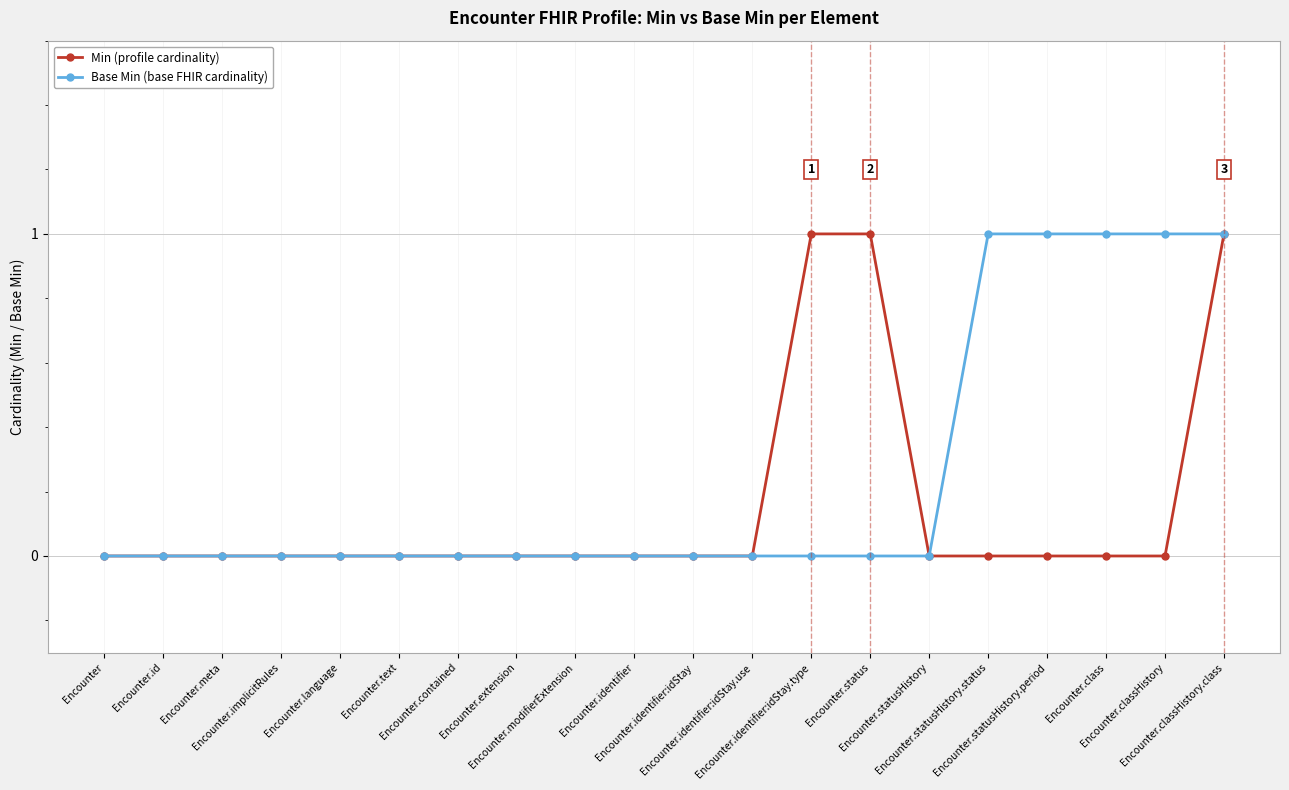

Rank the series by their average value, from lowest to highest.

Min (profile cardinality), Base Min (base FHIR cardinality)